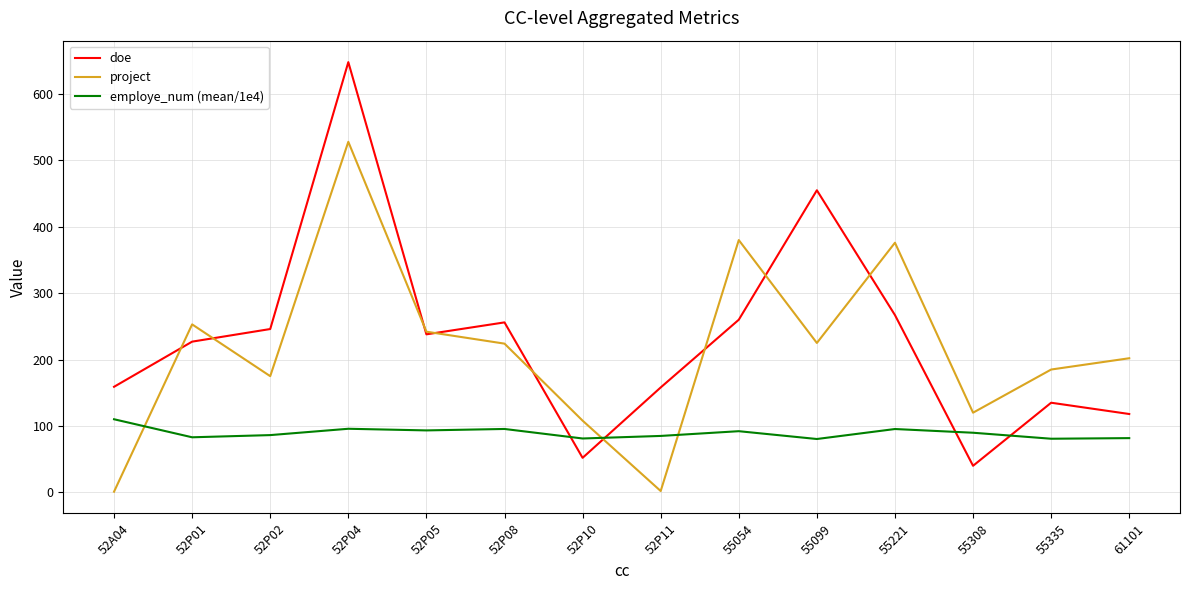

The project series shows 380.0 at 55054. True or false?

True